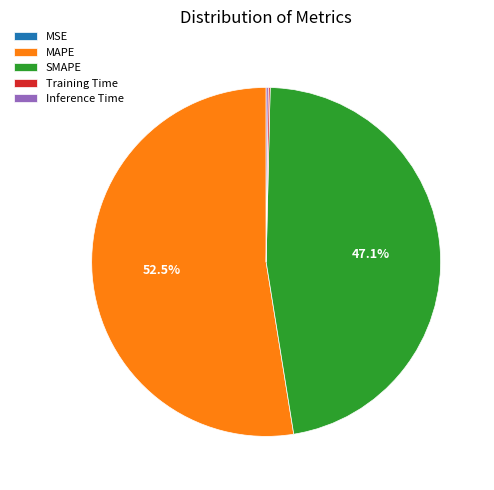

Which category has the biggest portion of the pie?

MAPE